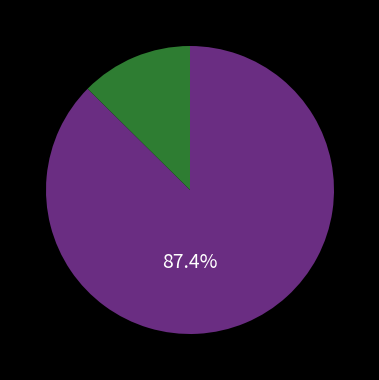

Is there any slice that represents more than half of the pie?

Yes